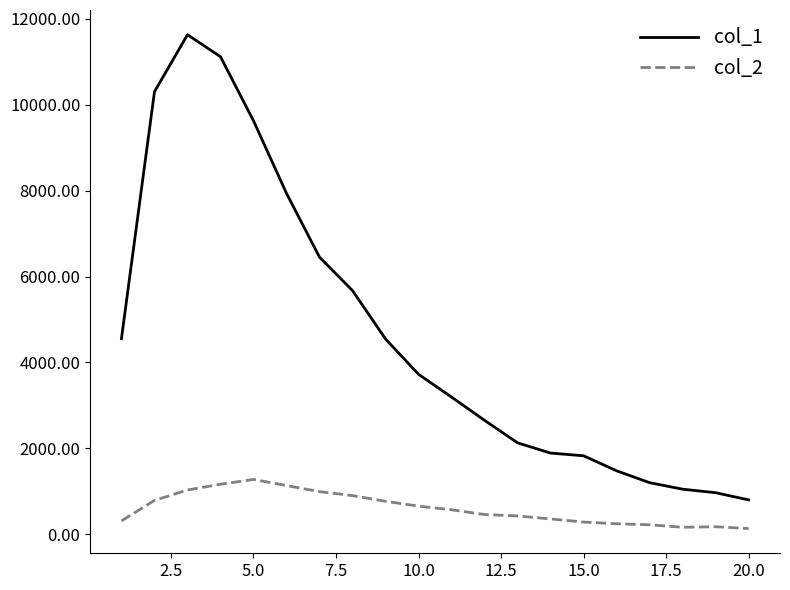

What is the difference between the maximum and minimum values in the col_2 series?

1144